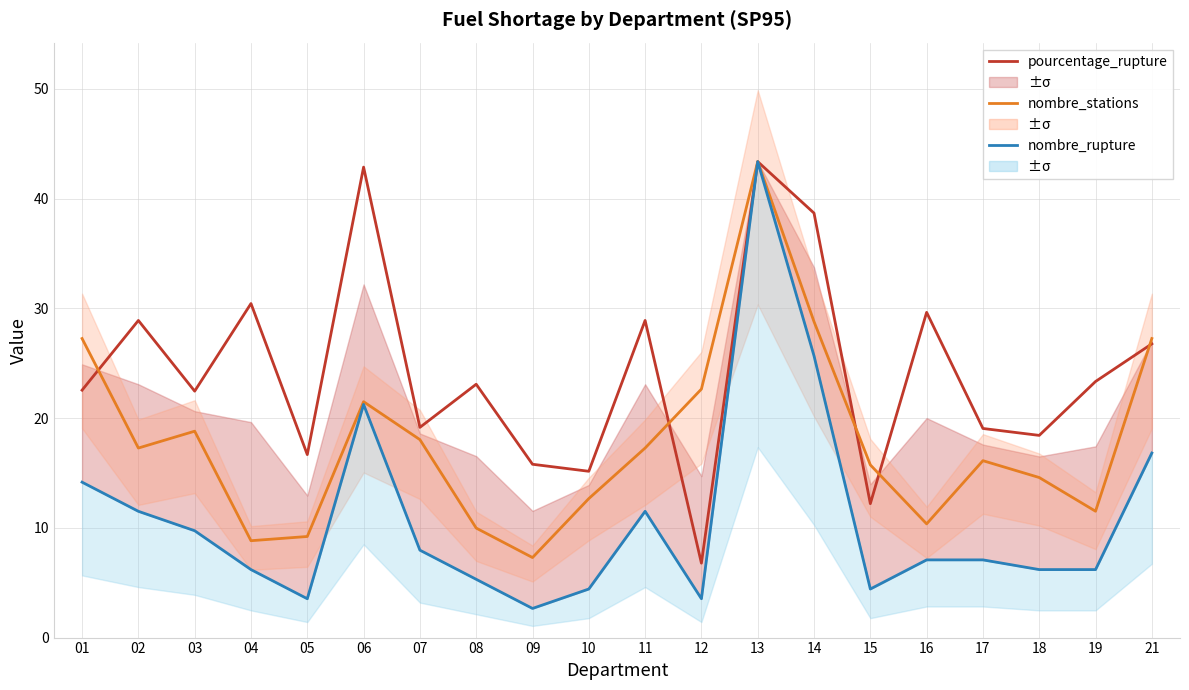

How many interior local peaks does the pourcentage_rupture series have?

7